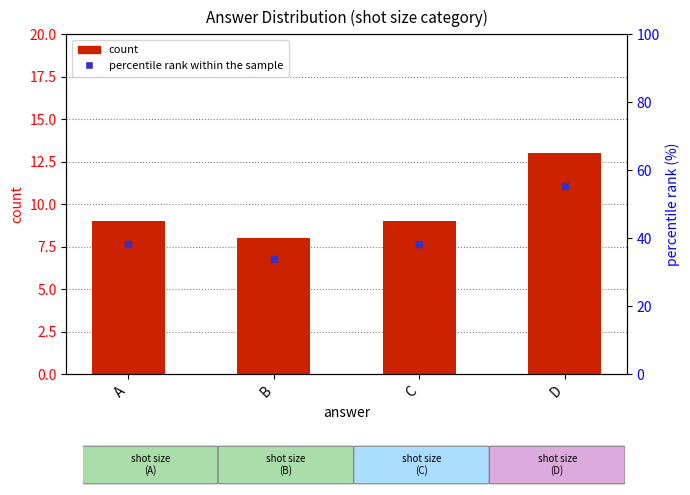

What is the difference between the maximum and minimum values?

5